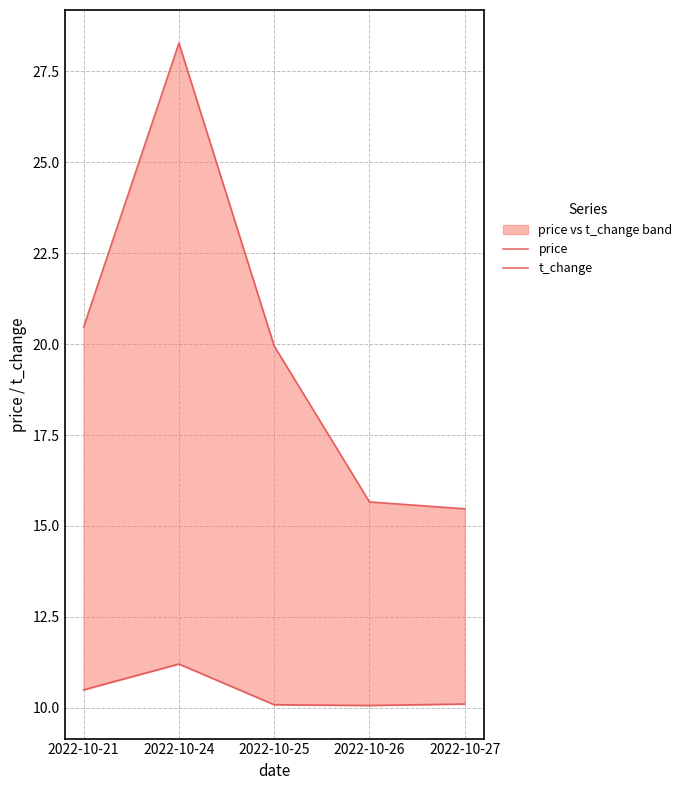

Reading left to right, list all the values displayed in this chart.

price: 2022-10-21=10.5	2022-10-24=11.2	2022-10-25=10.1	2022-10-26=10.1	2022-10-27=10.1
t_change: 2022-10-21=20.5	2022-10-24=28.3	2022-10-25=19.9	2022-10-26=15.7	2022-10-27=15.5